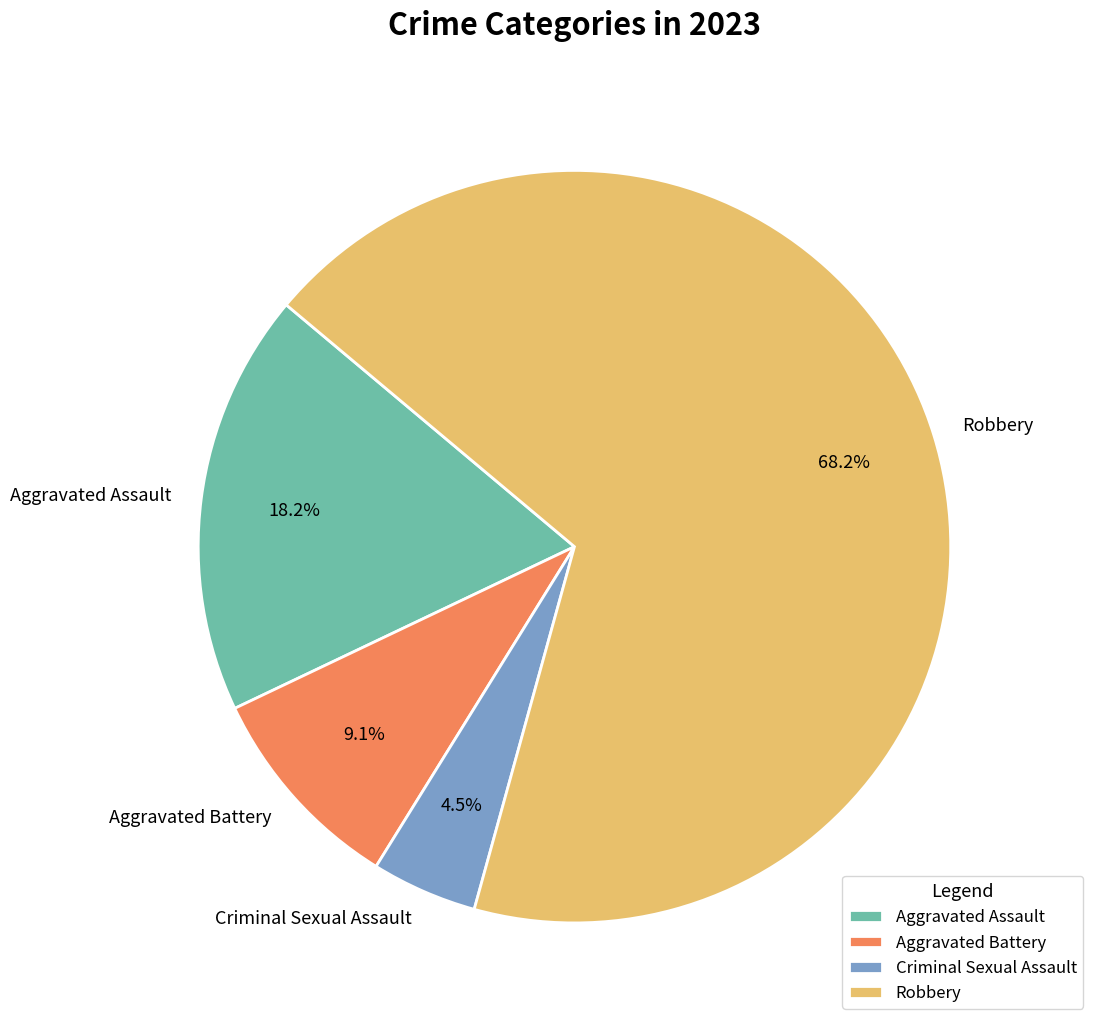

The Aggravated Assault slice represents 5% of the pie. True or false?

False